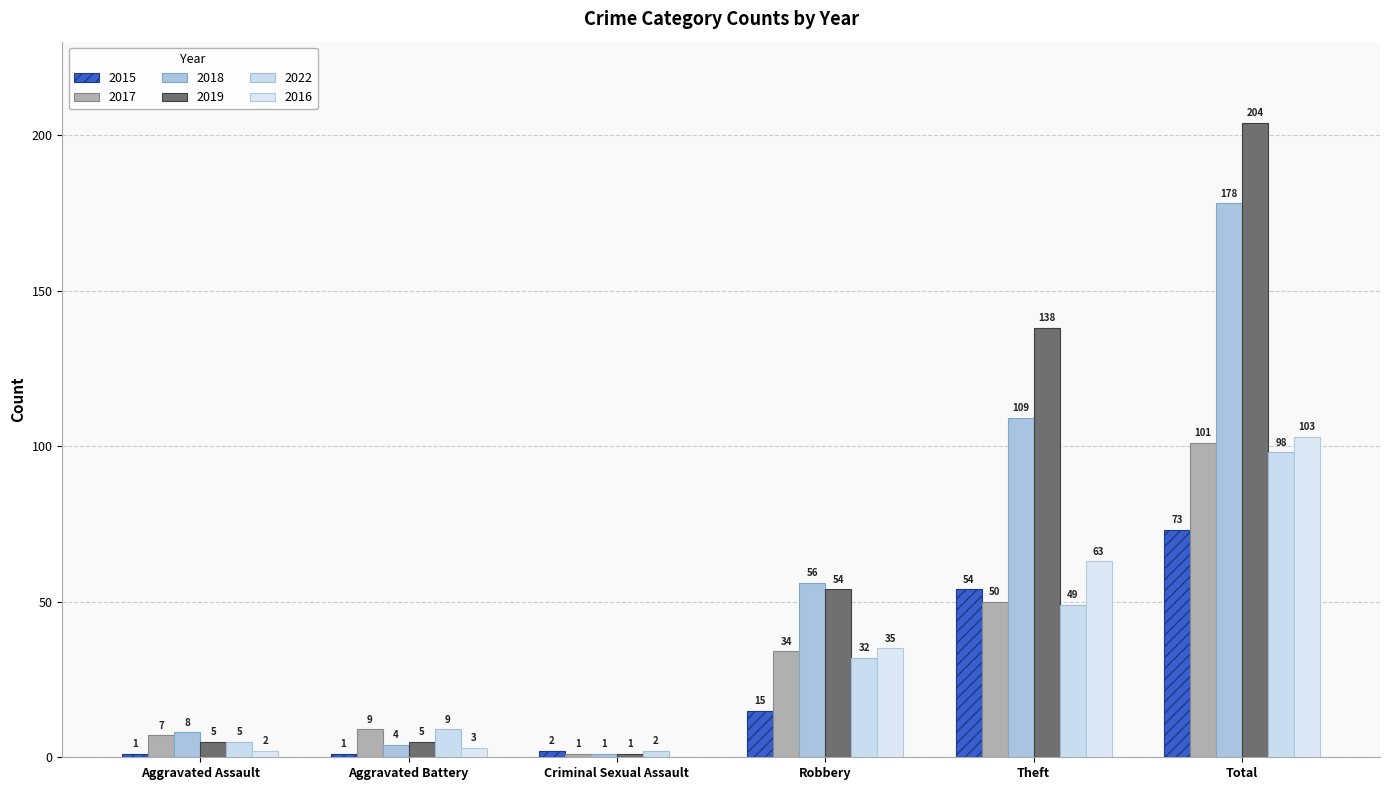

Reading left to right, extract all data points from this chart.

2015: Aggravated Assault=1	Aggravated Battery=1	Criminal Sexual Assault=2	Robbery=15	Theft=54	Total=73
2017: Aggravated Assault=7	Aggravated Battery=9	Criminal Sexual Assault=1	Robbery=34	Theft=50	Total=101
2018: Aggravated Assault=8	Aggravated Battery=4	Criminal Sexual Assault=1	Robbery=56	Theft=109	Total=178
2019: Aggravated Assault=5	Aggravated Battery=5	Criminal Sexual Assault=1	Robbery=54	Theft=138	Total=204
2022: Aggravated Assault=5	Aggravated Battery=9	Criminal Sexual Assault=2	Robbery=32	Theft=49	Total=98
2016: Aggravated Assault=2	Aggravated Battery=3	Criminal Sexual Assault=0	Robbery=35	Theft=63	Total=103